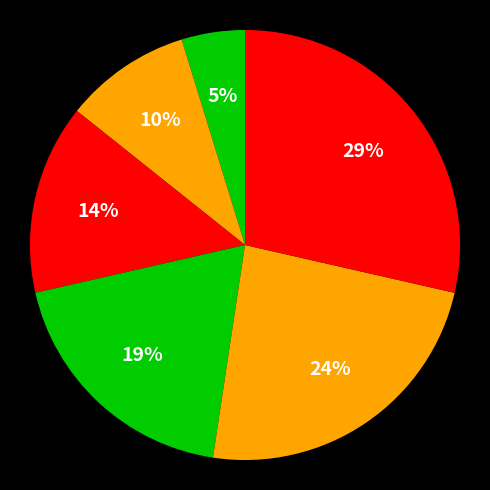

How many slices are in this pie chart?

6